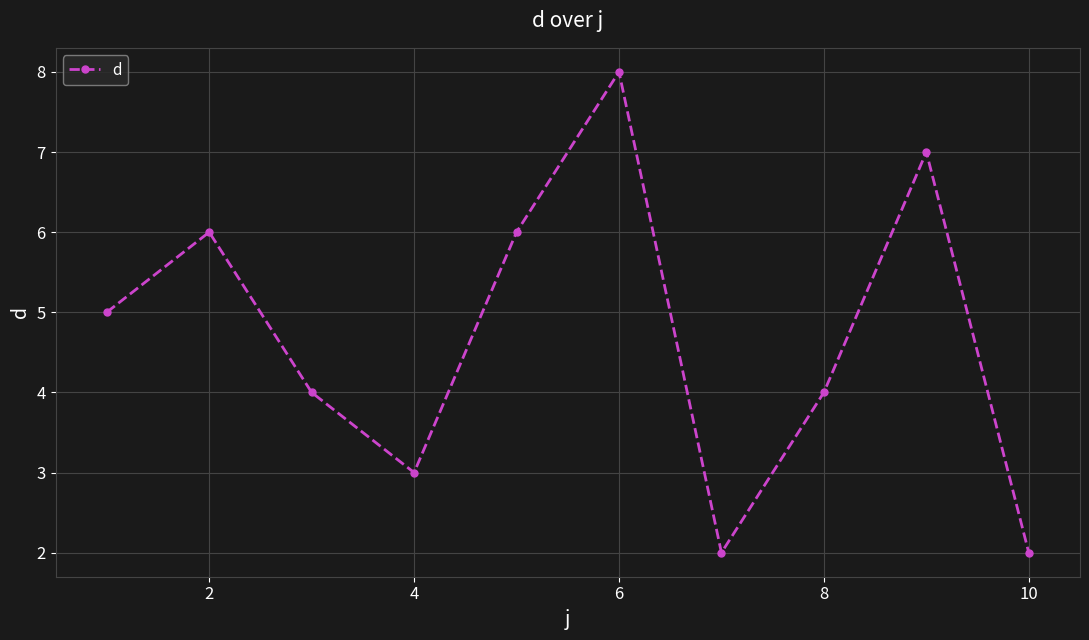

What is the sum of all values?

47